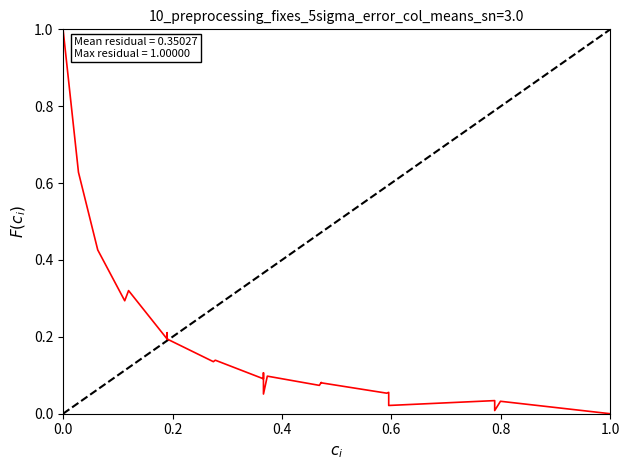

How many values exceed 0?

39